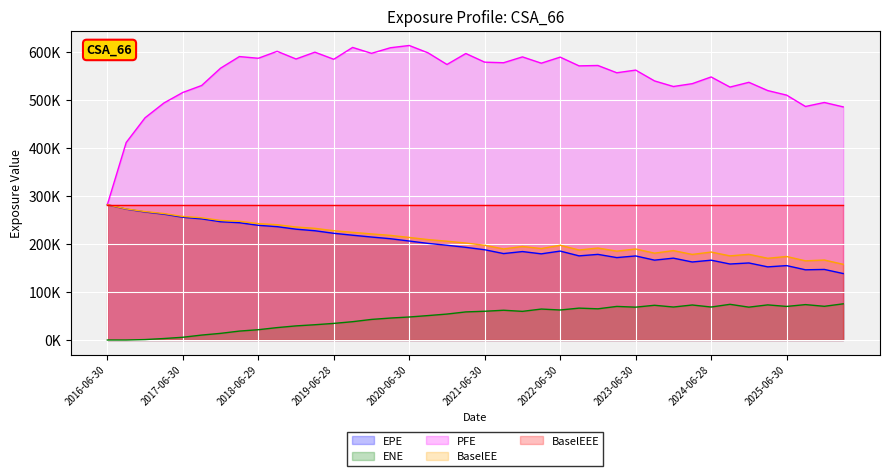

What is the sum of the PFE values at 2022-12-30 and 2020-12-31?

1146474.0